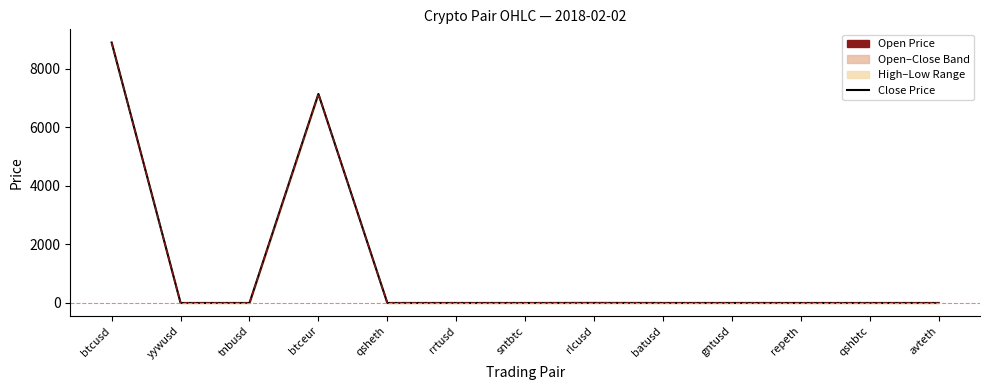

Which category has the highest value across all series?

btcusd